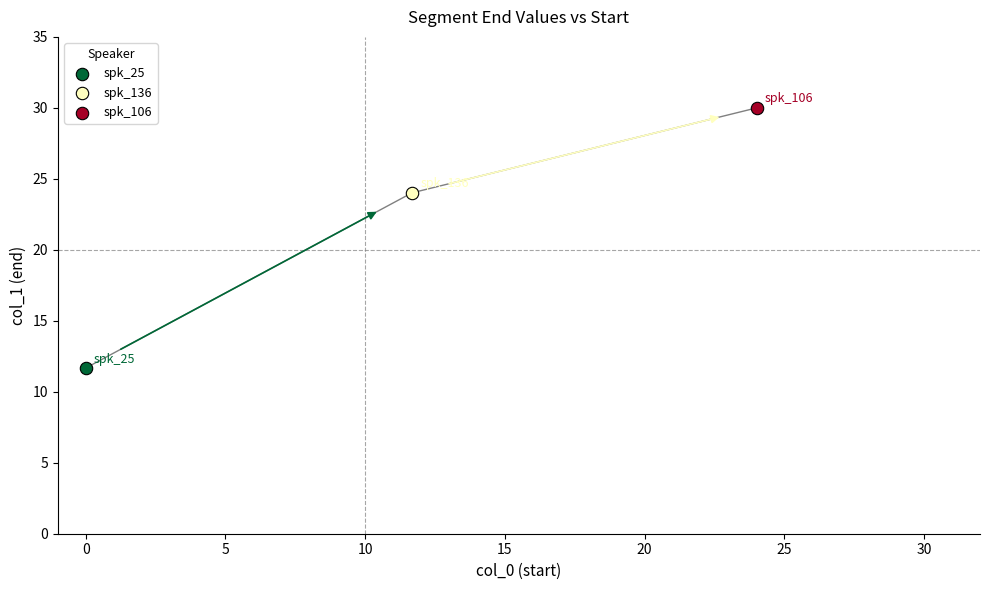

What are all the series names shown in the legend?

spk_25, spk_136, spk_106